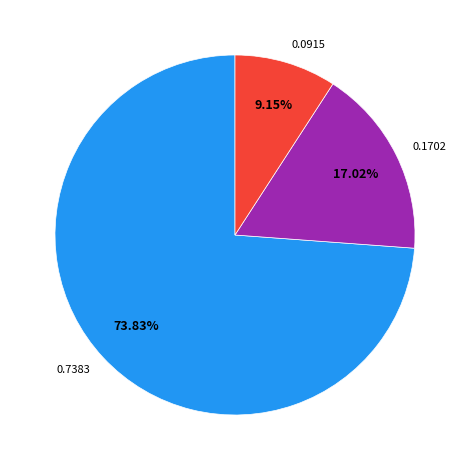

Is there any slice that represents more than half of the pie?

Yes